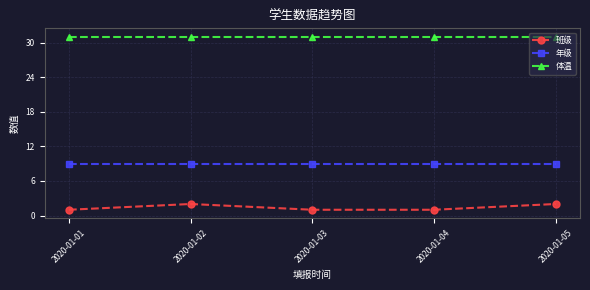

What value does the 年级 series have at 2020-01-02?

9